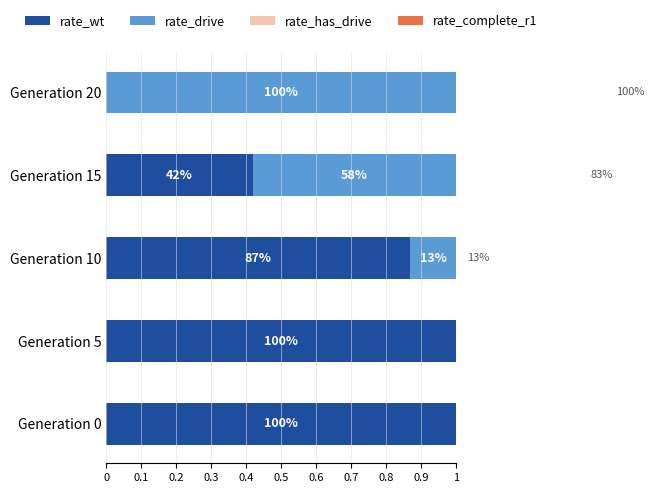

What is the sum of the rate_wt values at Generation 15 and Generation 0?

1.4